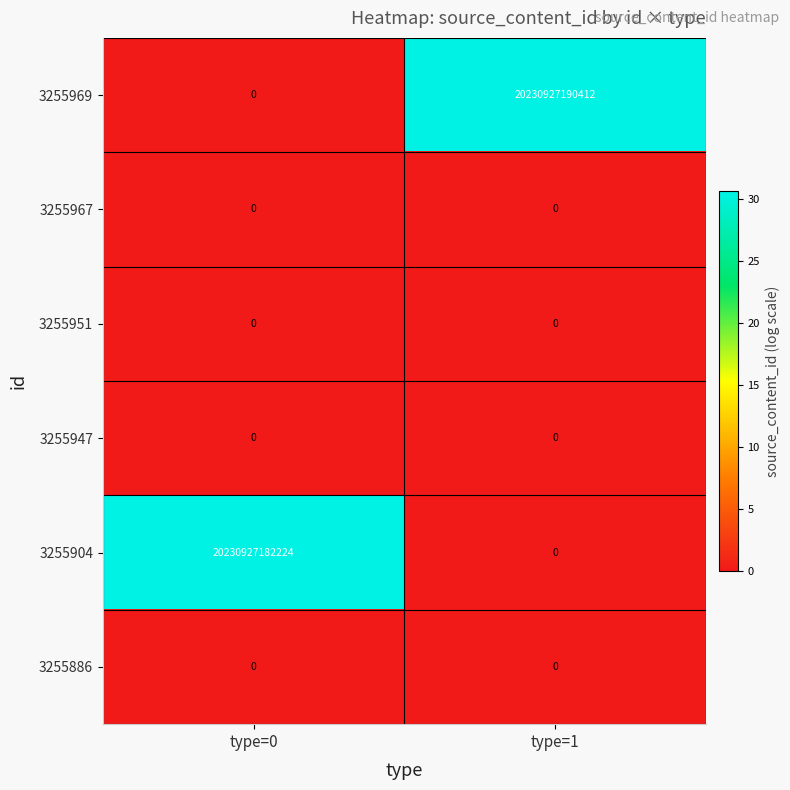

Which label corresponds to the largest value in the chart?

type=1